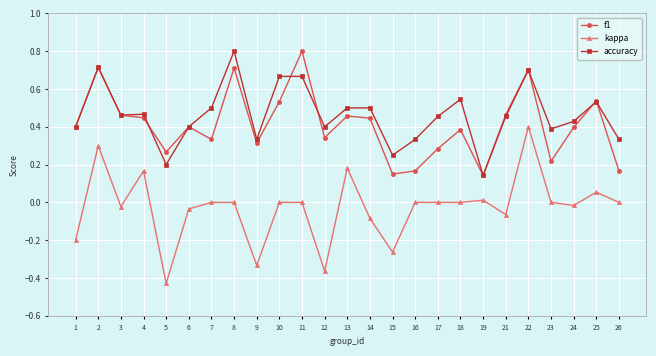

What is the sum of all f1 values?

10.2